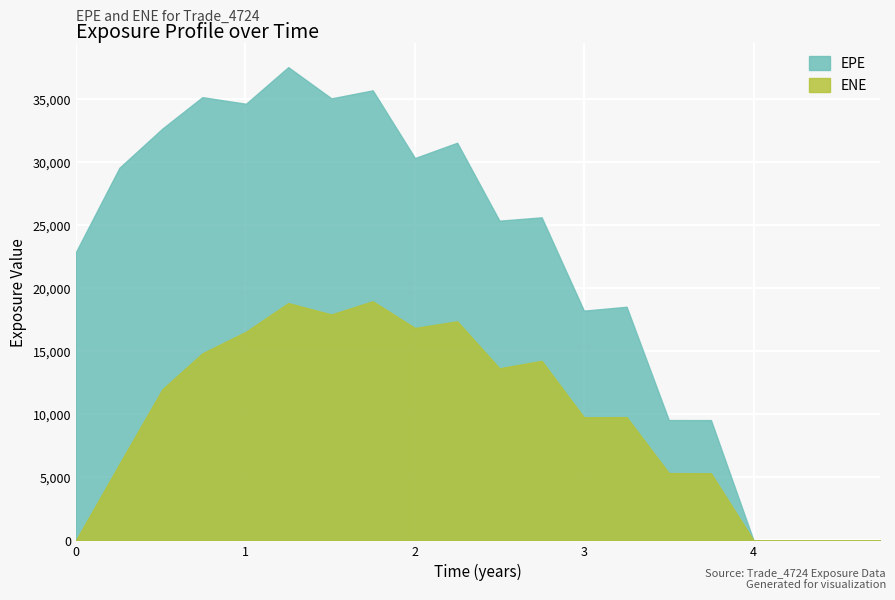

What is the label of the 14th point from the right?

1.50816